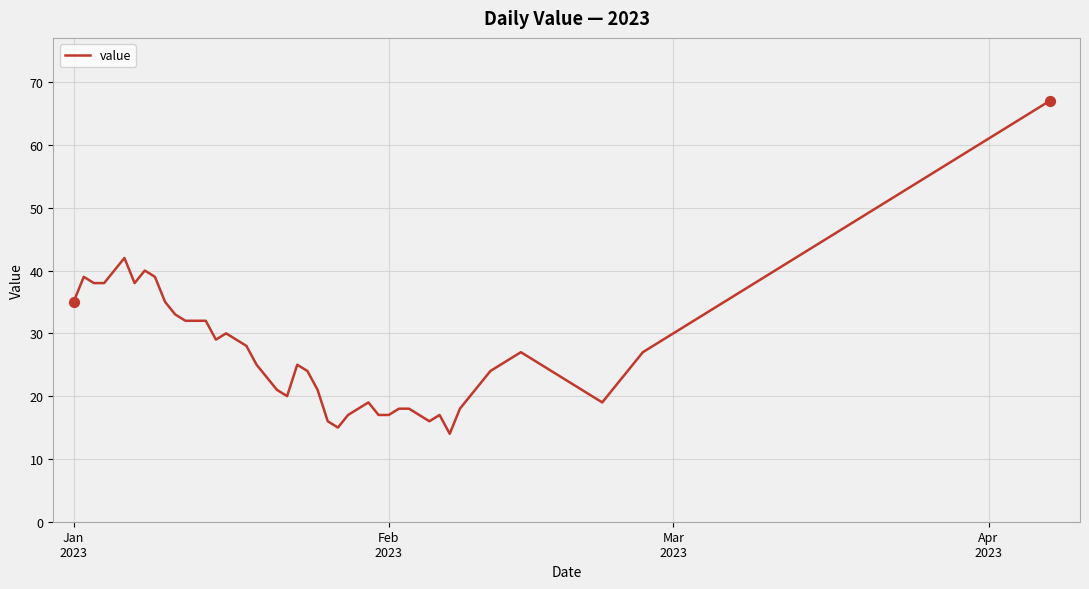

What is the maximum value shown in the chart?

67